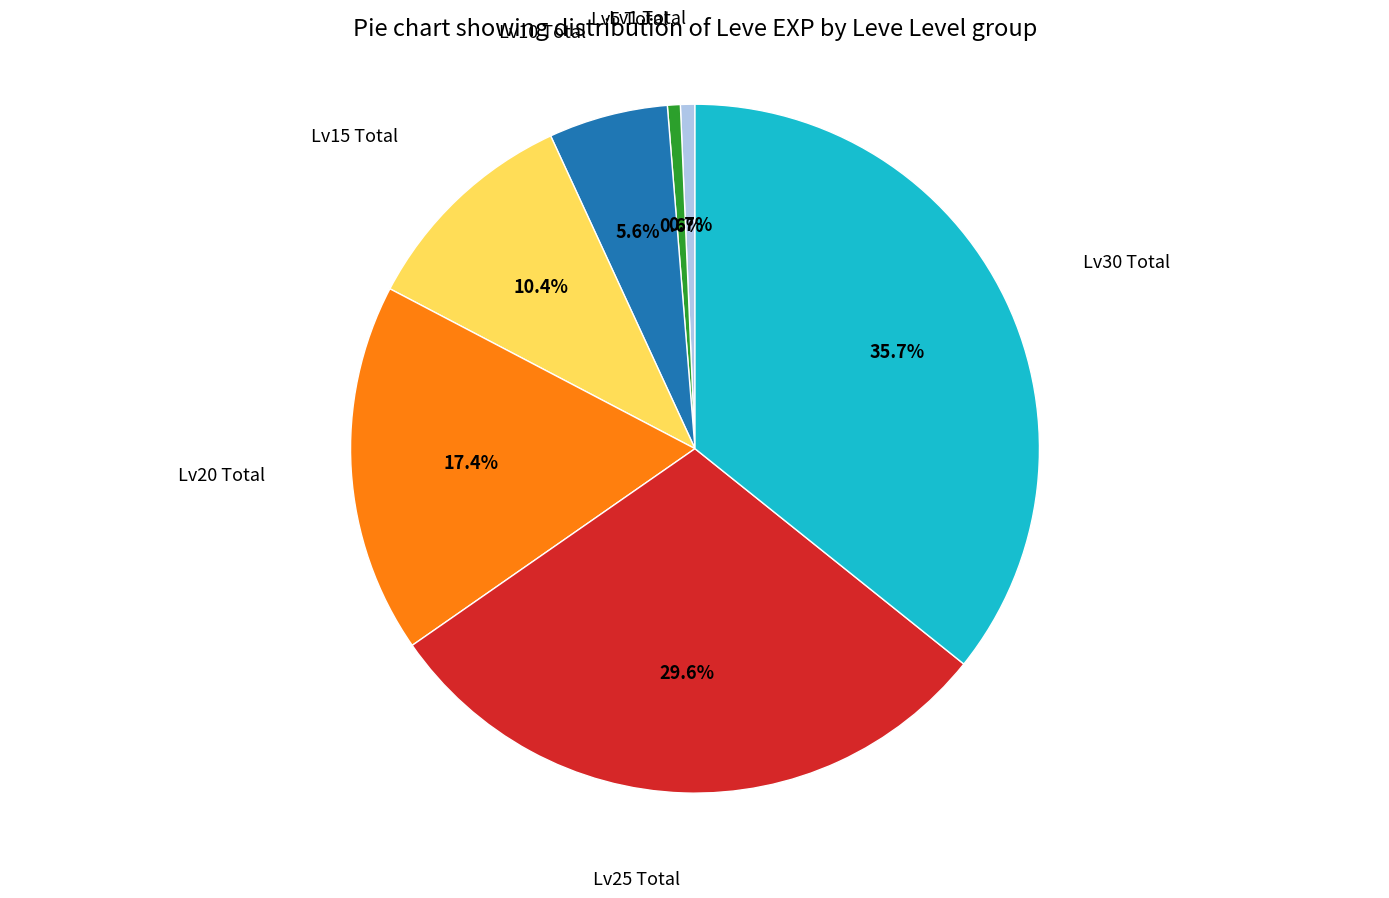

Does any single category account for the majority?

No